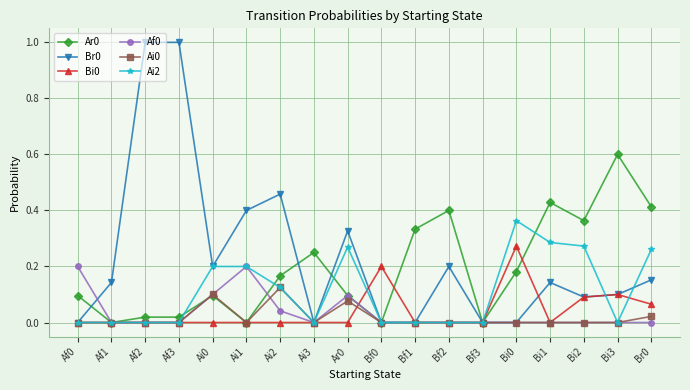

Is the value of Ai2 at Bi0 greater than the value of Af0 at Ai2?

Yes